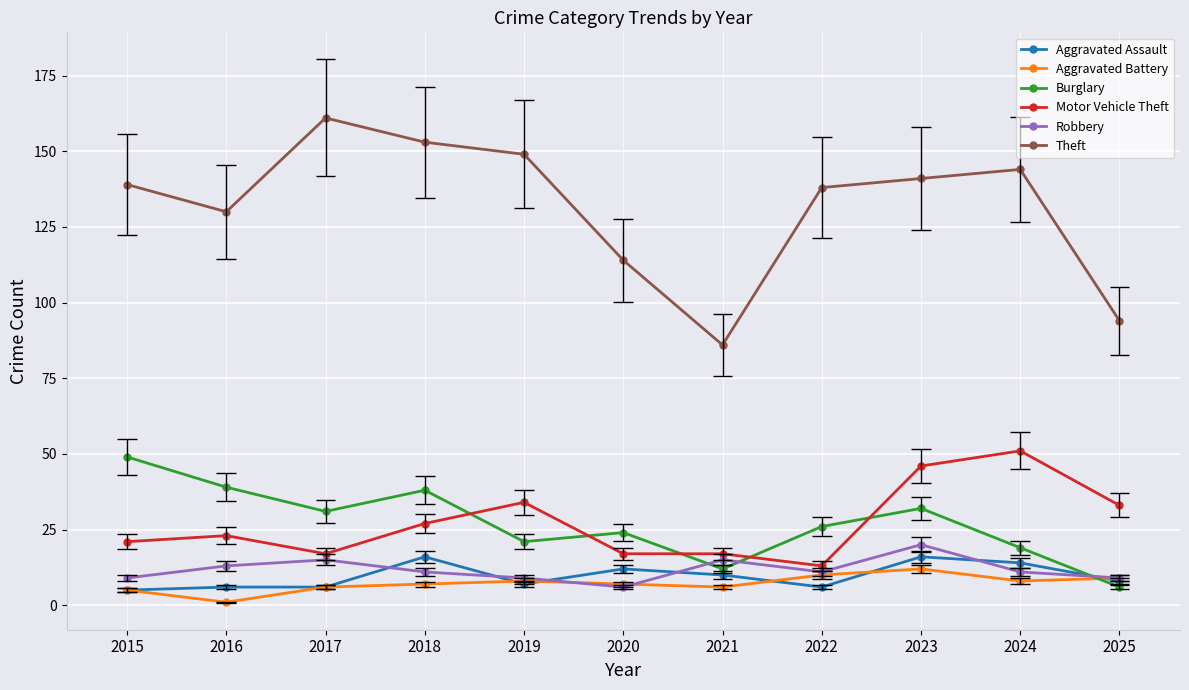

True or false: Theft and Aggravated Battery intersect in this chart.

False